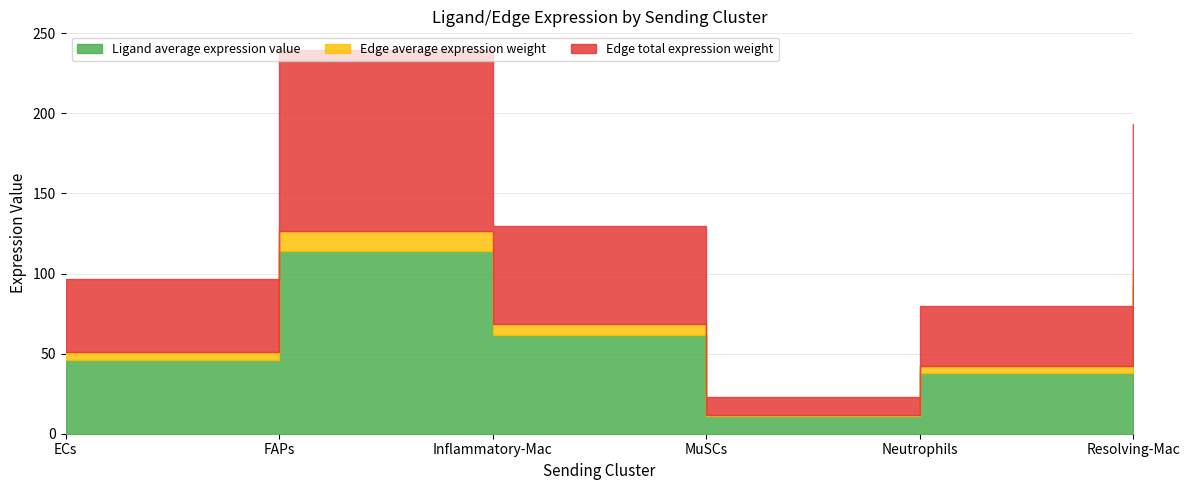

What position from the left is MuSCs?

4